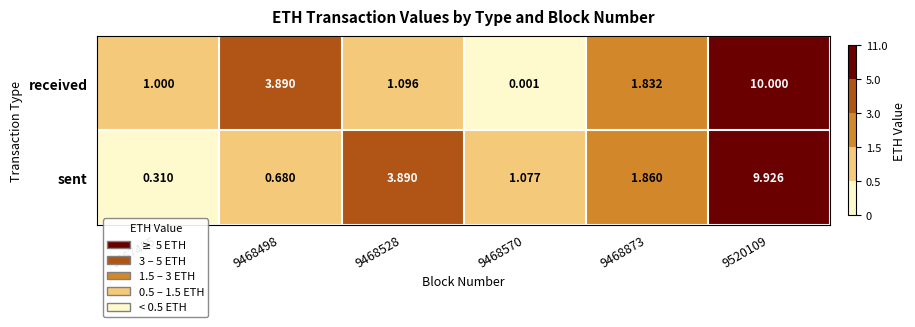

List the series in order of their overall mean, lowest first.

sent, received